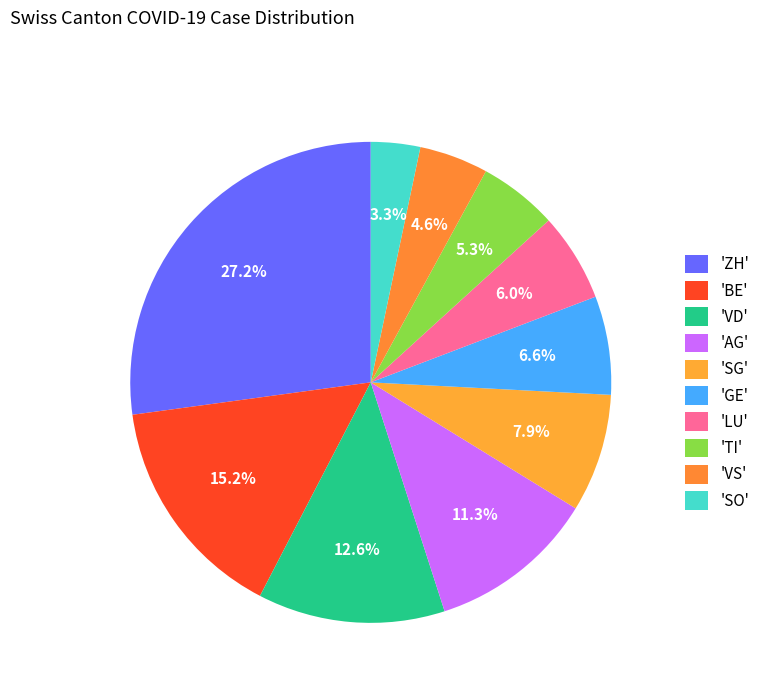

How many slices are in this pie chart?

10